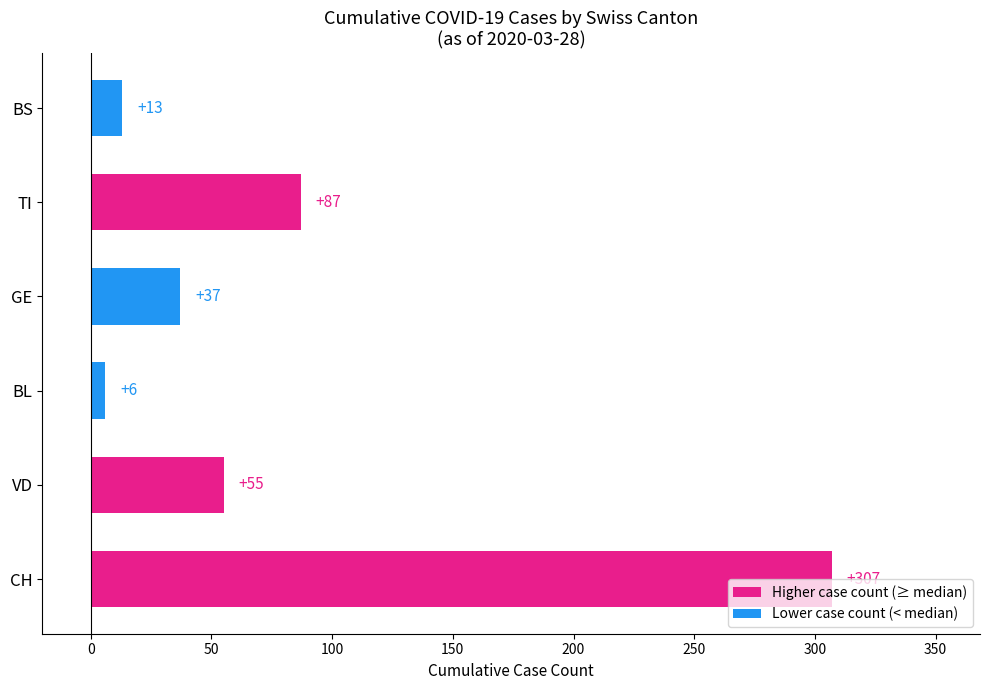

Which category has the highest value across all series?

CH